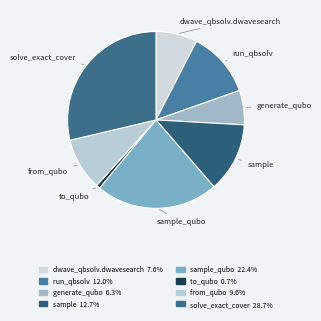

Is there any slice that represents more than half of the pie?

No